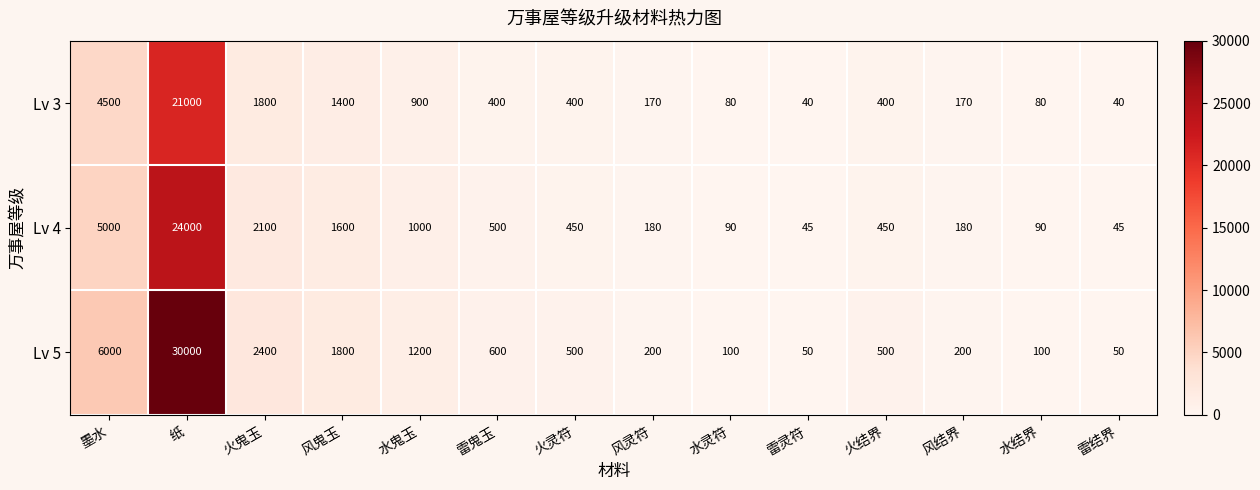

List the series in order of their peak value, highest first.

Lv 5, Lv 4, Lv 3